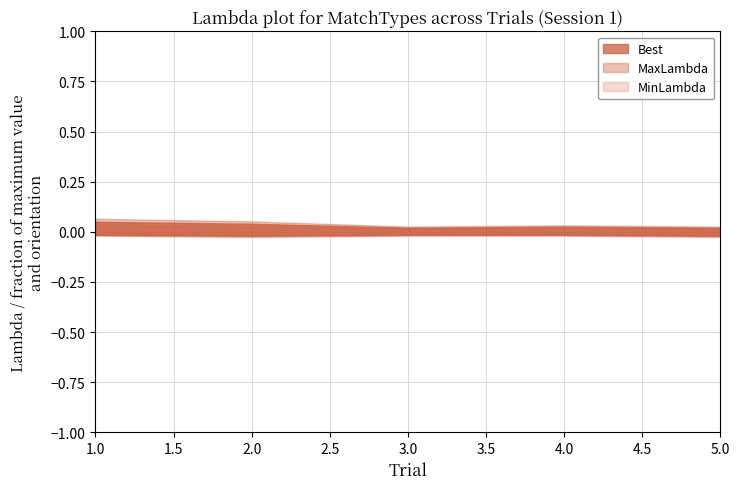

True or false: Best has a value of 0.2 at 5.

False